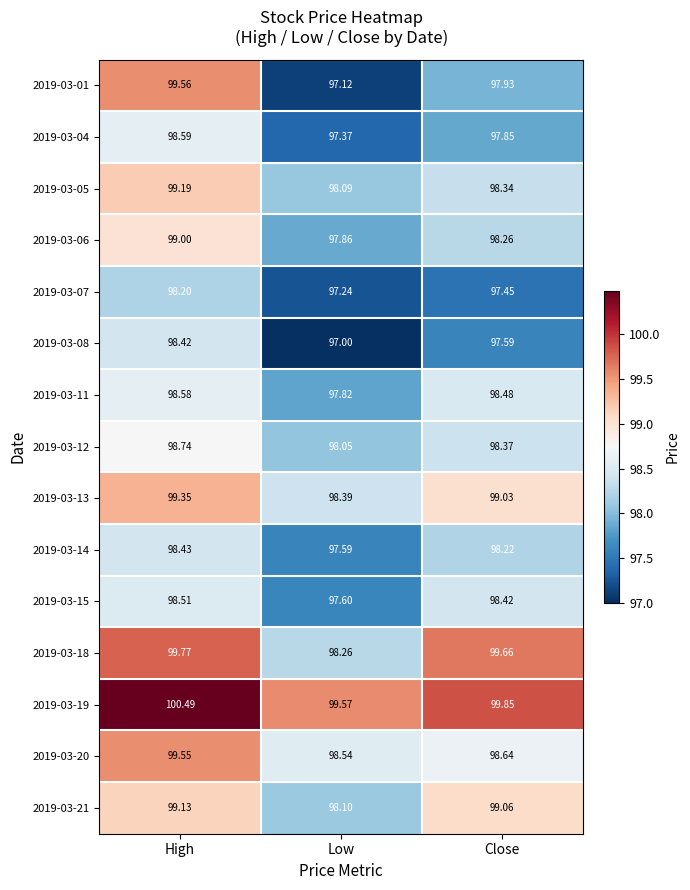

Where does the 2019-03-15 series first go above 98?

High